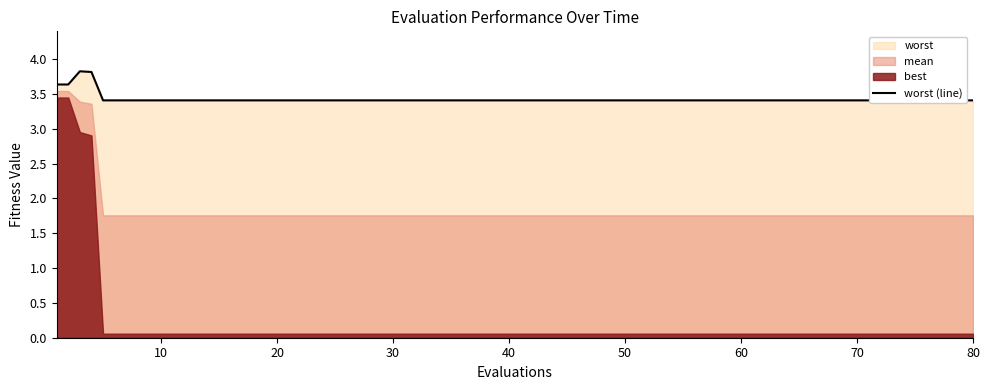

Is it true that the value at 12 is 4.7?

False